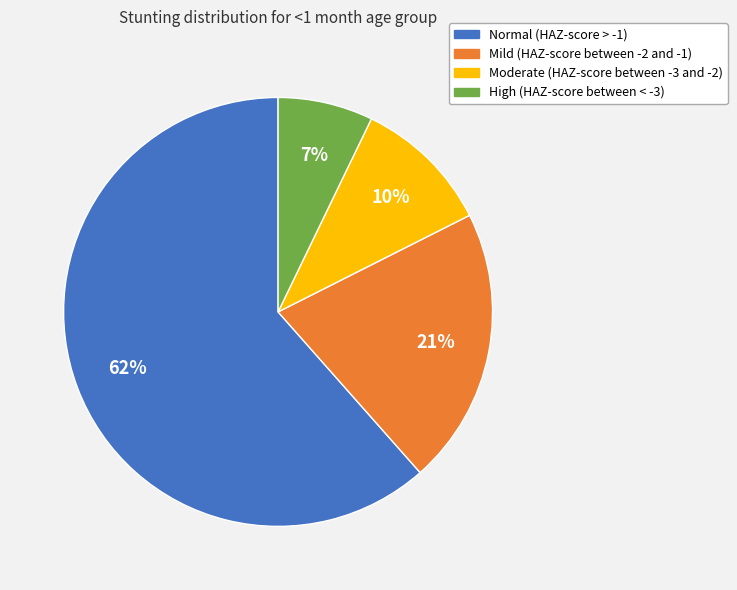

Between Moderate (HAZ-score between -3 and -2) and High (HAZ-score between < -3), which is larger?

Moderate (HAZ-score between -3 and -2)